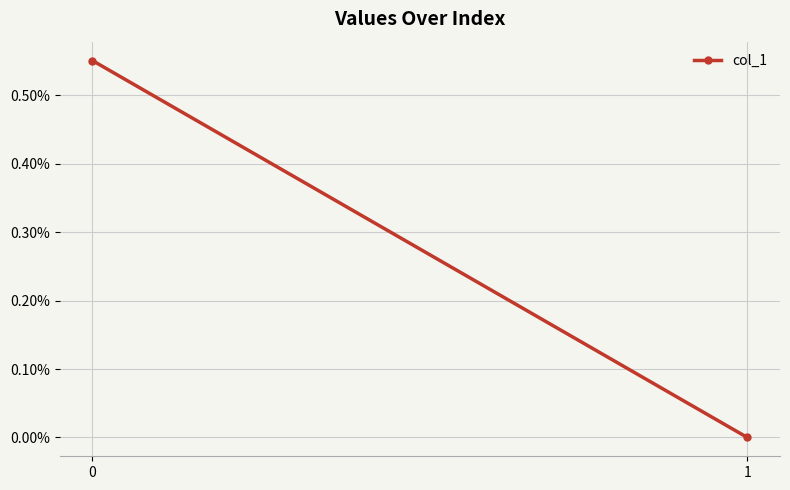

At which label is the value closest to 0?

1